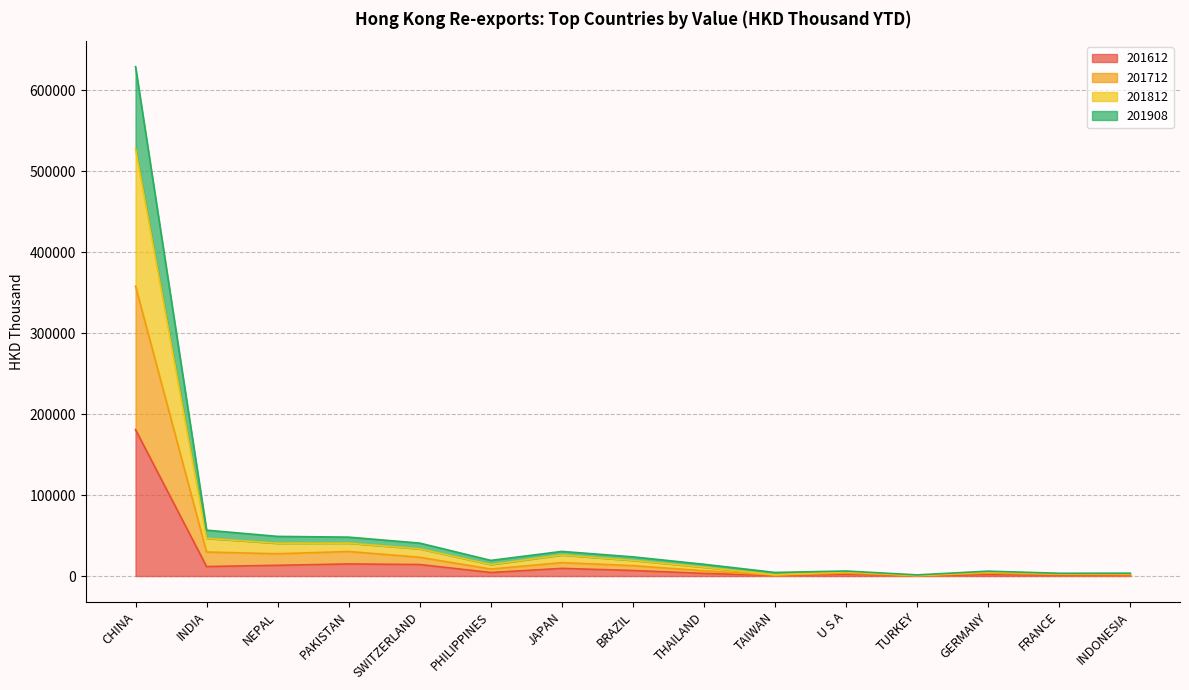

What is the label of the 6th point from the right?

TAIWAN